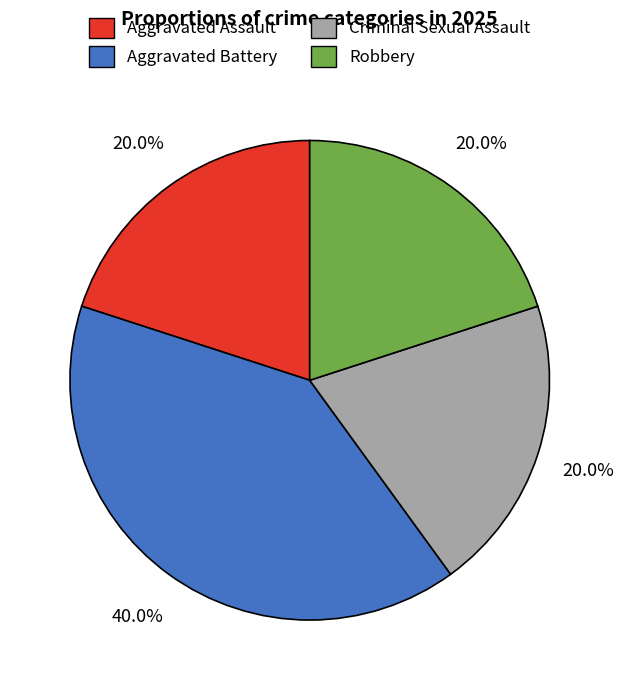

Approximately how many times larger is the value at Aggravated Assault compared to Aggravated Battery?

0.5